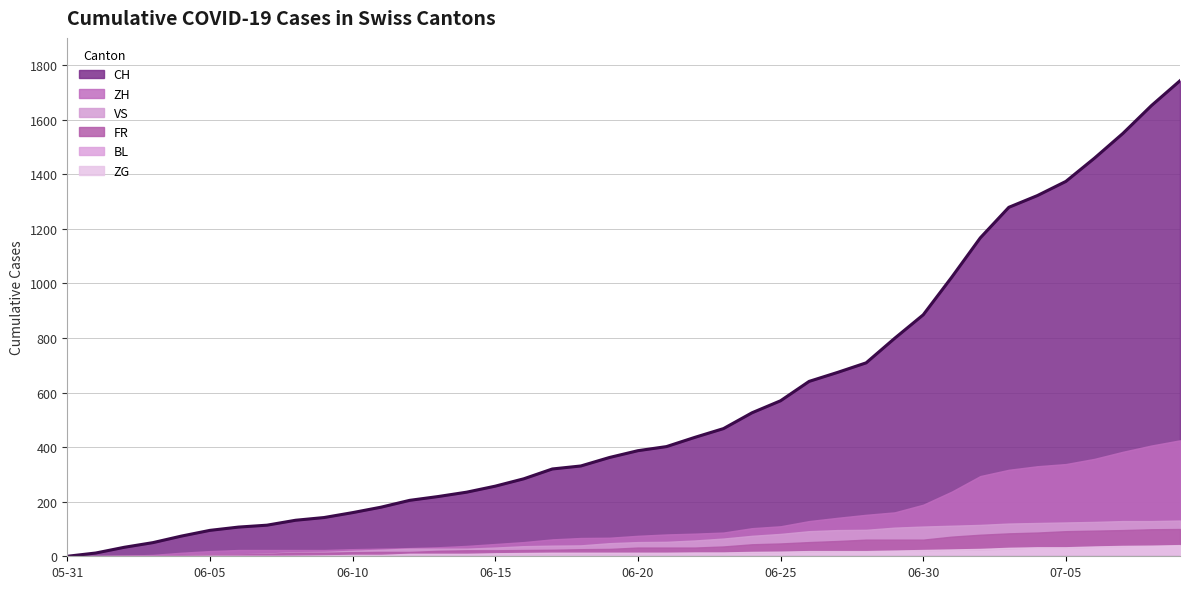

What is the difference between the highest and lowest values at 2020-06-17?

315